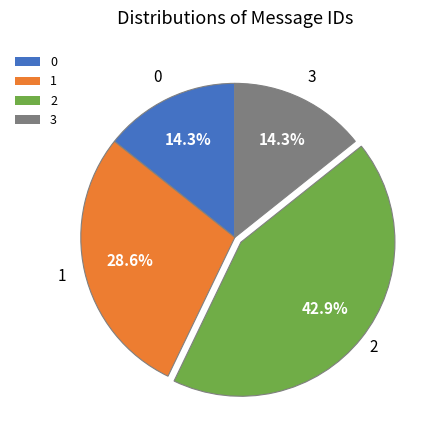

What percentage do 3 and 0 together represent?

28.6%